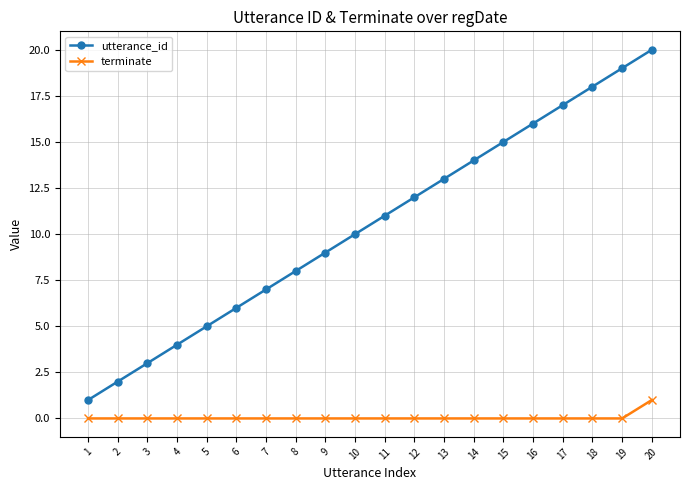

True or false: terminate and utterance_id cross at least once.

False